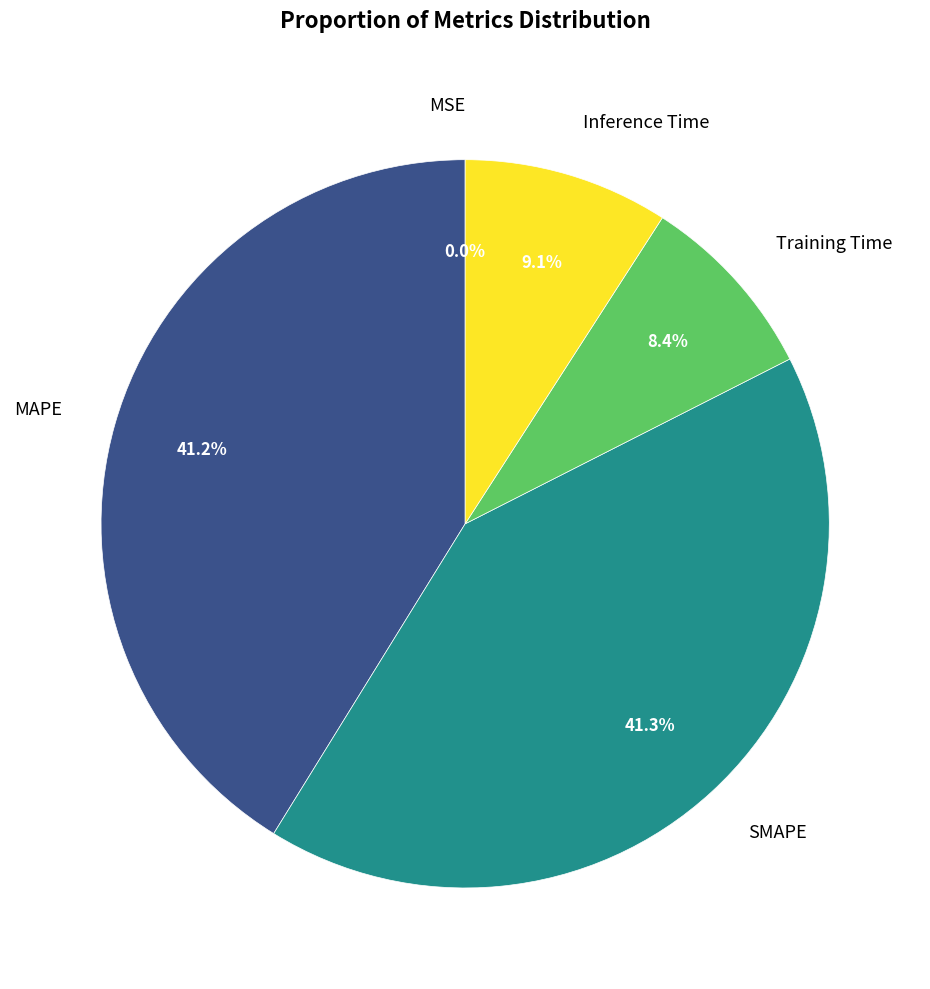

To the nearest percent, what is the difference between the Inference Time and SMAPE slice percentages?

32%